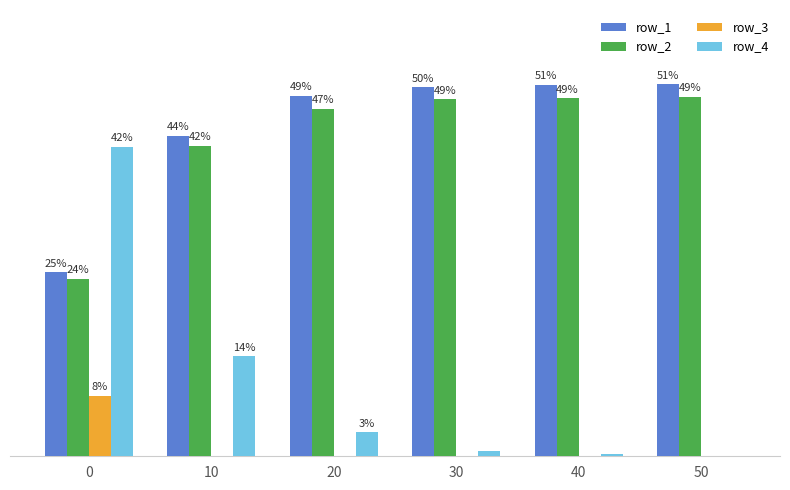

The value of row_1 at 40 is 0.3. True or false?

False